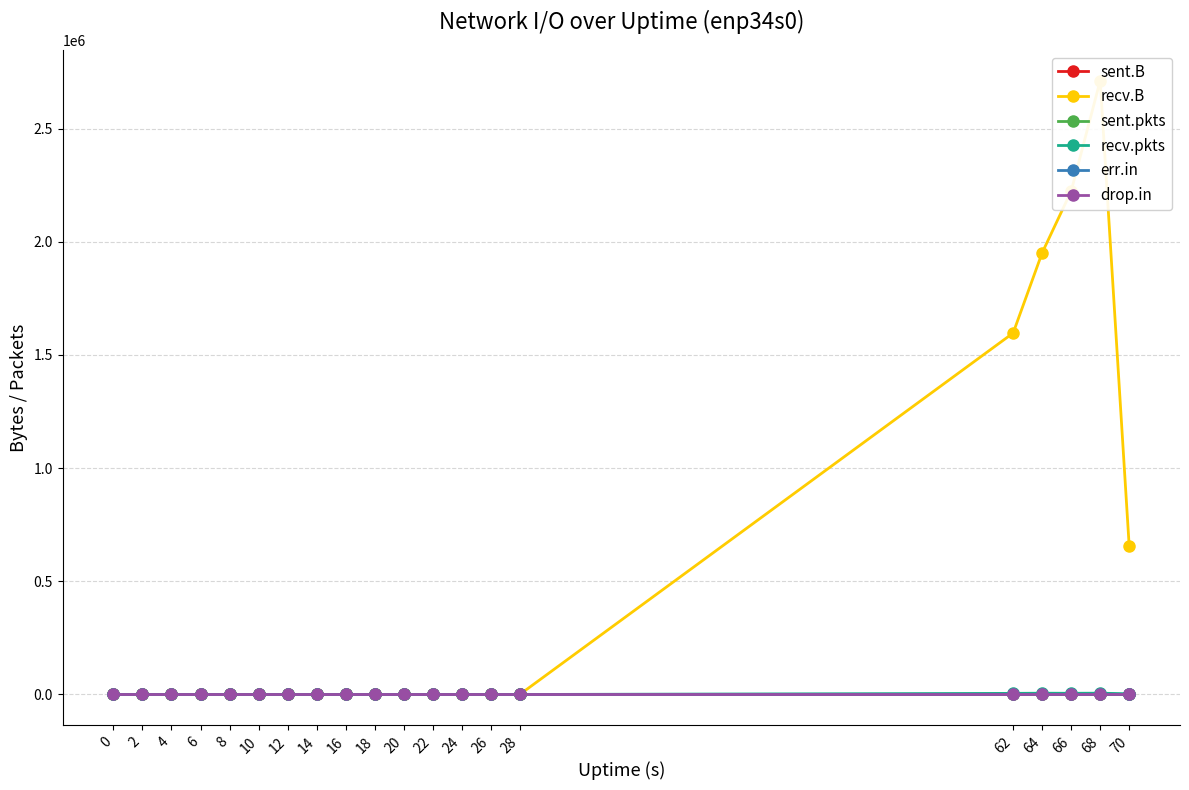

True or false: sent.B and sent.pkts cross at least once.

False